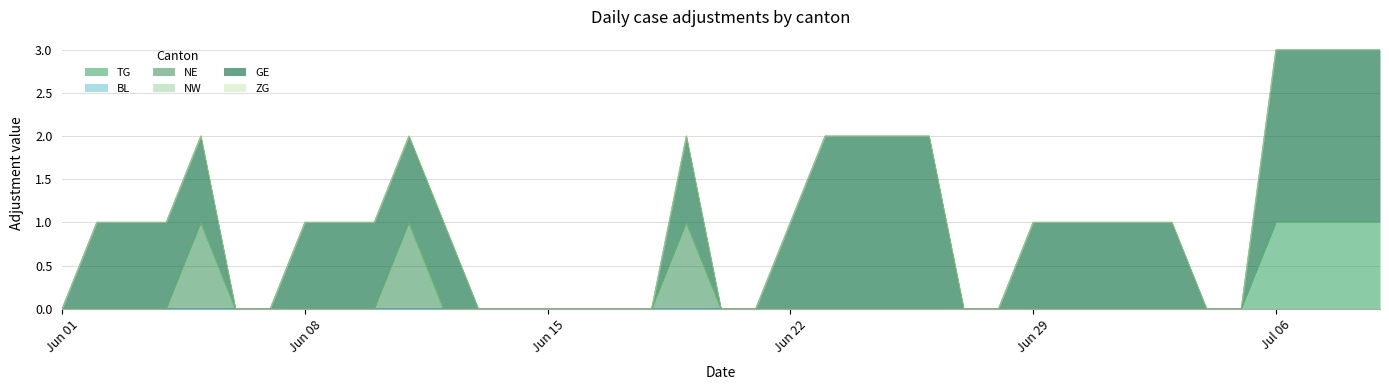

True or false: NE and BL intersect in this chart.

False